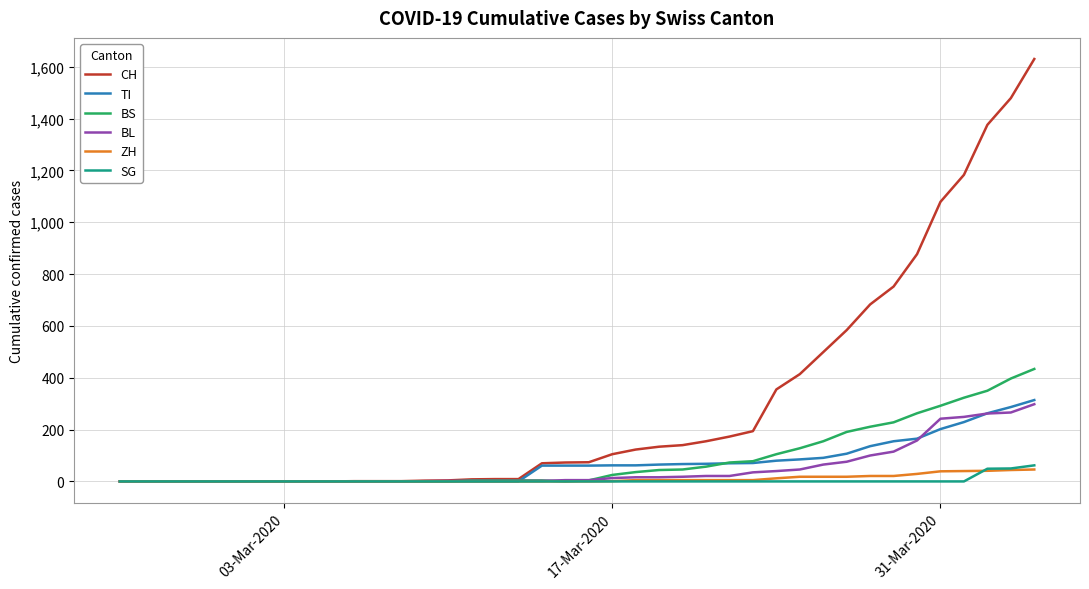

Which series has the widest spread of values?

CH